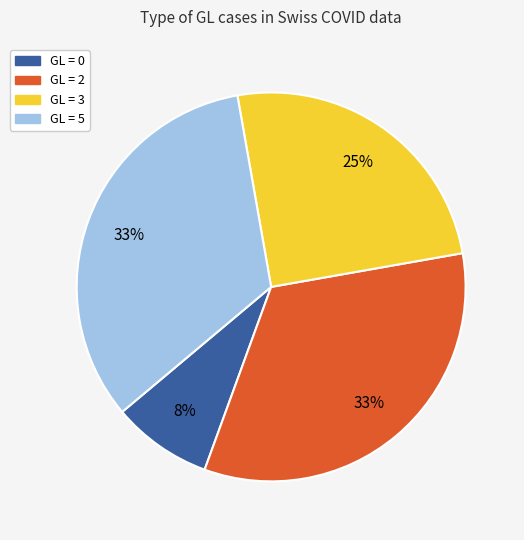

What percentage is the GL = 2 slice, to the nearest percent?

33%